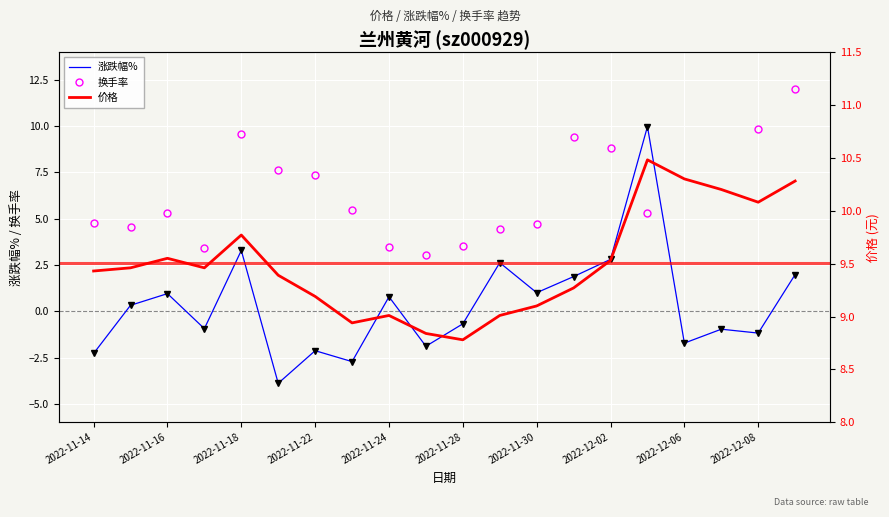

True or false: 价格 and 涨跌幅% intersect in this chart.

False